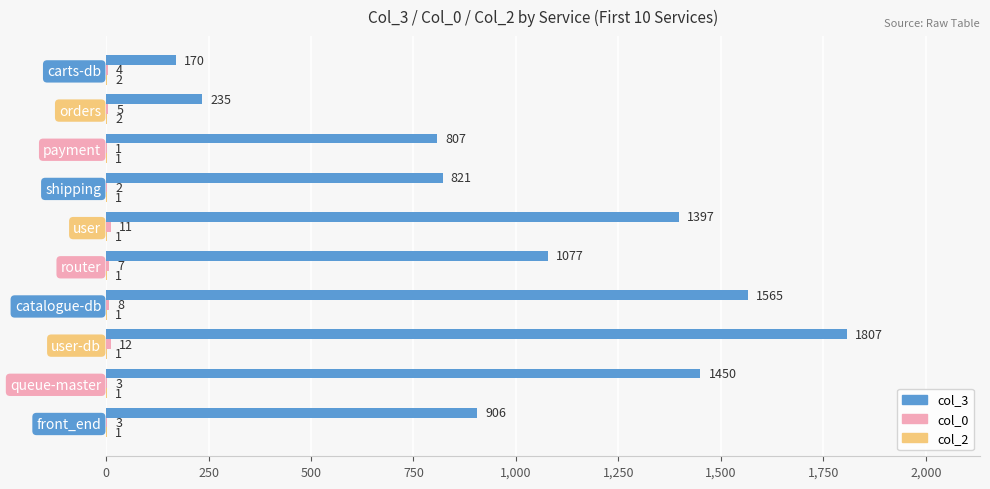

What is the sum of the col_3 values at user-db and queue-master?

3257